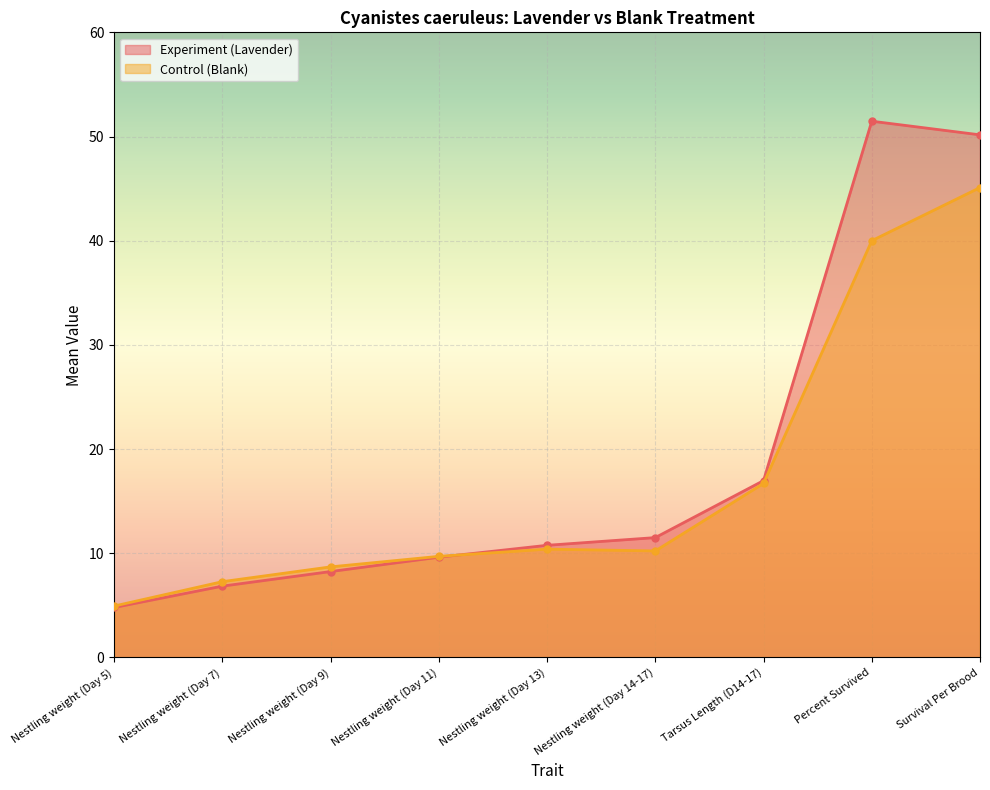

The value of Control (Blank) at Percent Survived is 27.7. True or false?

False